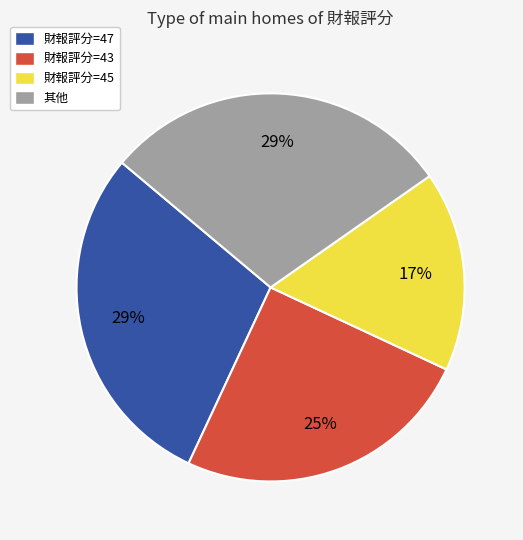

Which has a higher value, 財報評分=45 or 財報評分=47?

財報評分=47